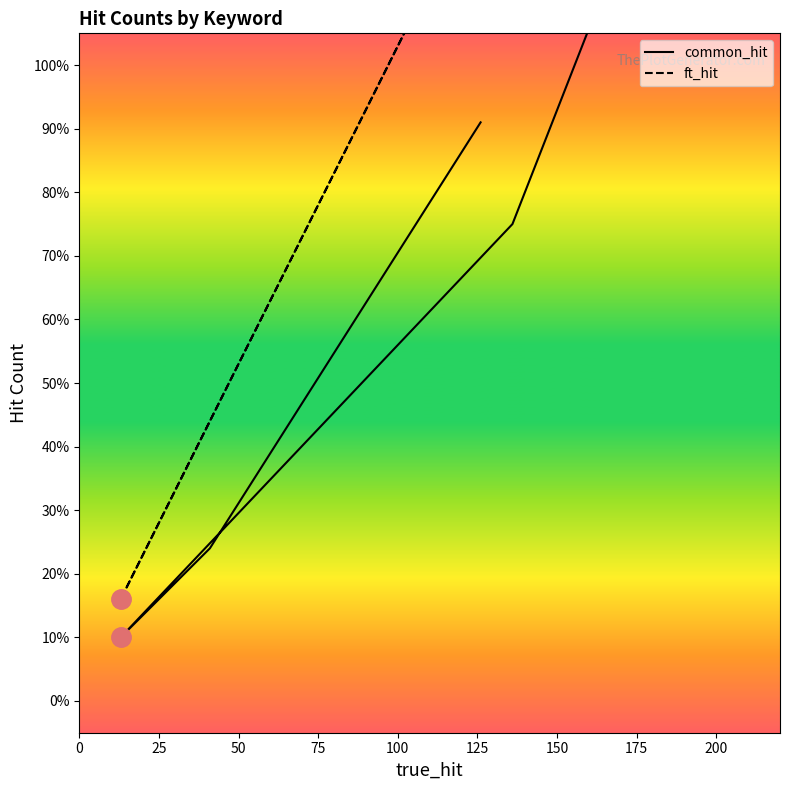

Rank the series by their maximum value, from lowest to highest.

common_hit, ft_hit